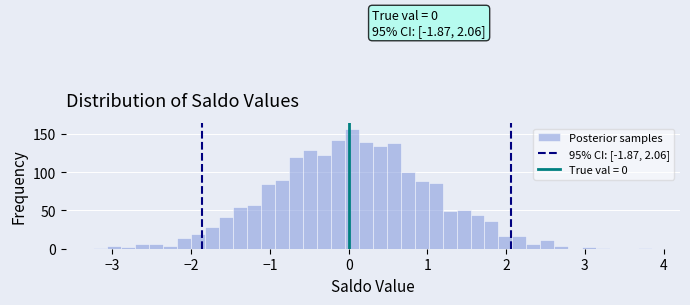

Around what value on the x-axis is the tallest bar? Give the approximate position of its centre, as read against the axis.

0.0